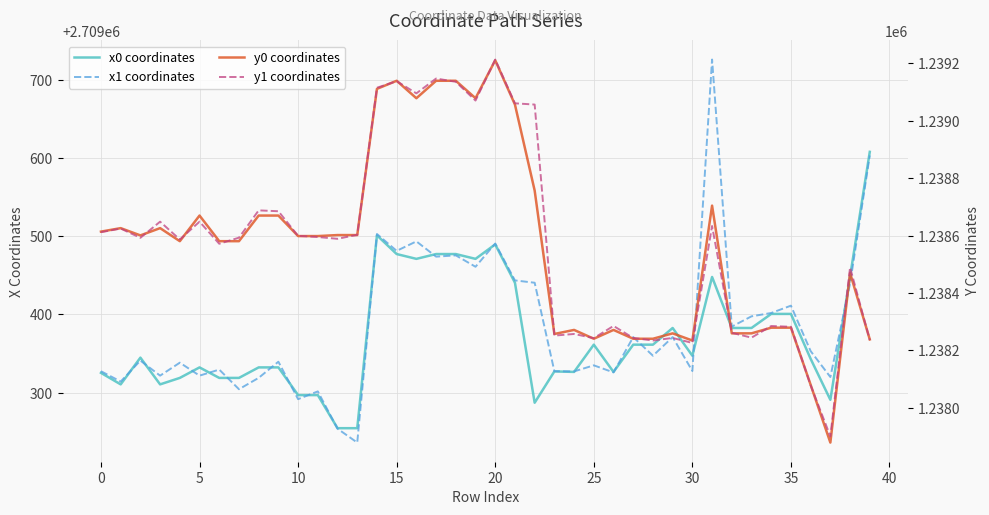

What is the total value across all series at 40?

7896026.1